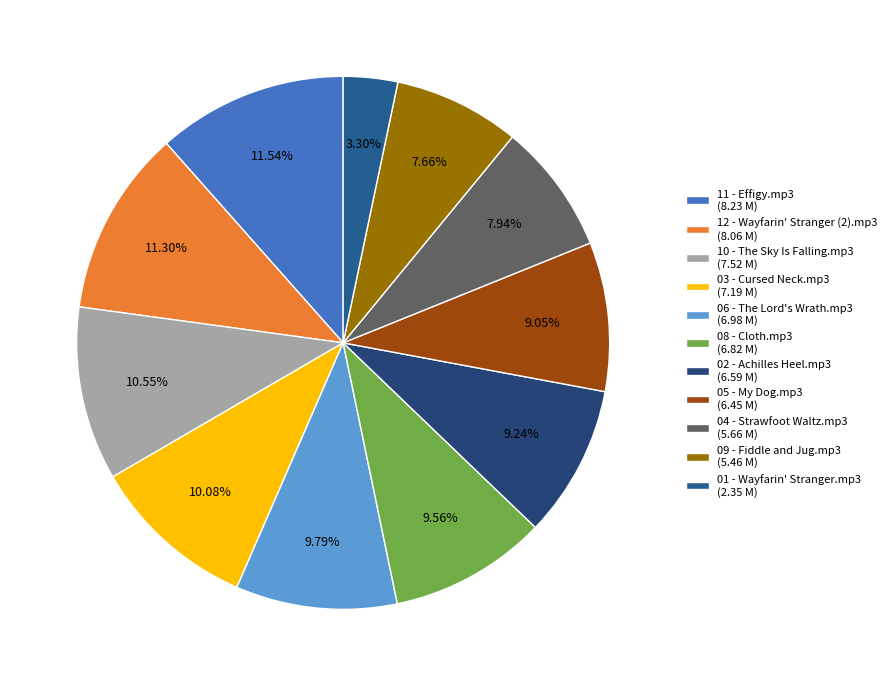

What is the ratio of the value at 08 - Cloth.mp3 to the value at 05 - My Dog.mp3?

1.1